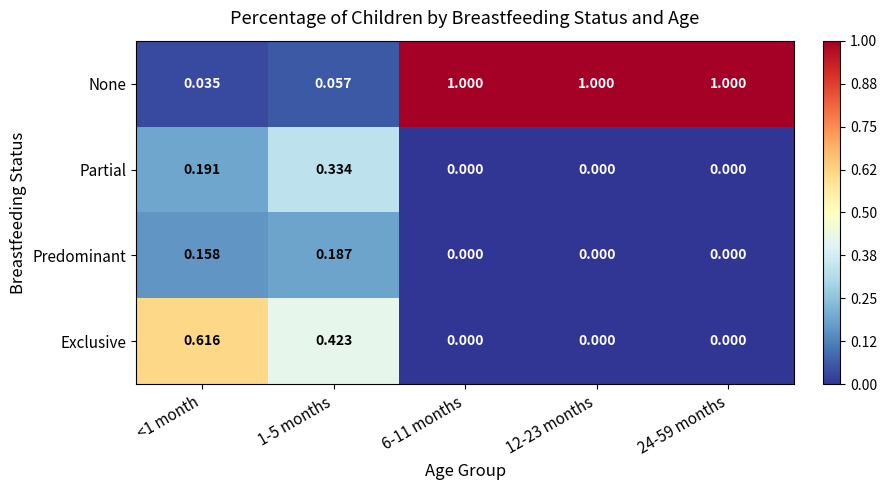

Which series has the largest range (max minus min)?

None